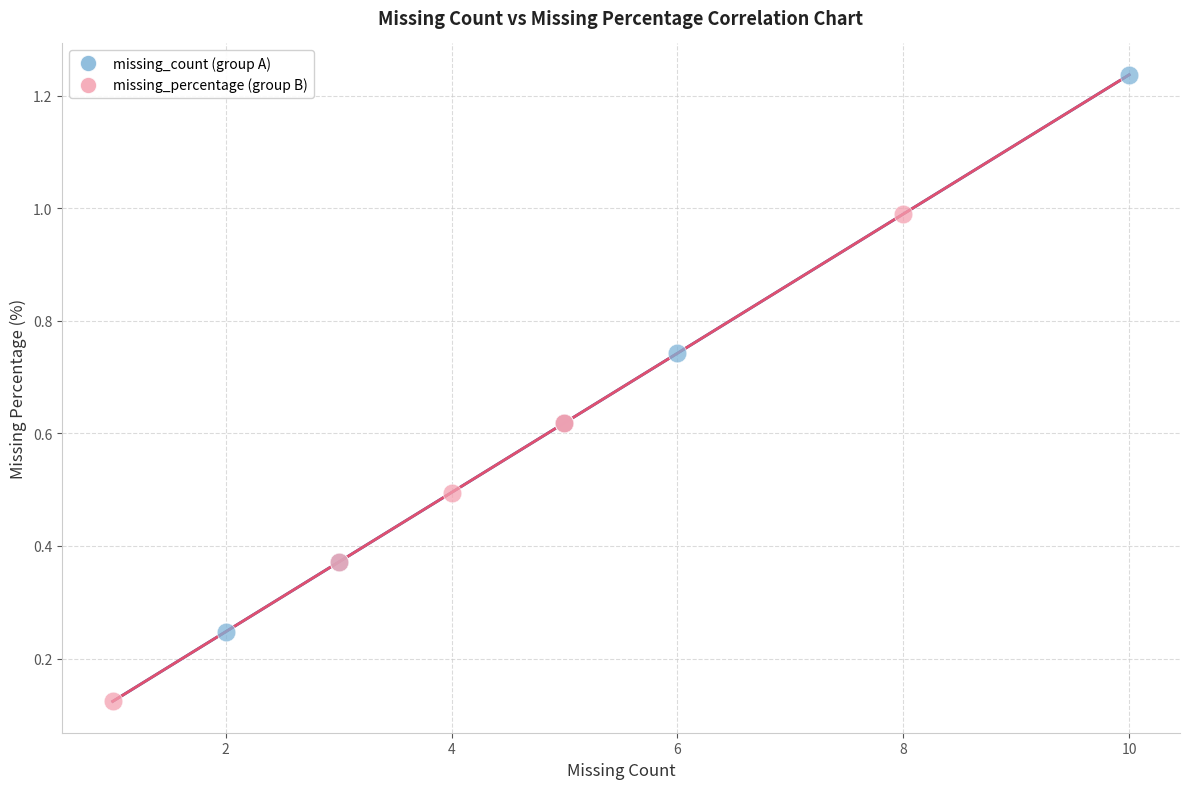

Which series reaches the maximum Y coordinate?

missing_count (group A)